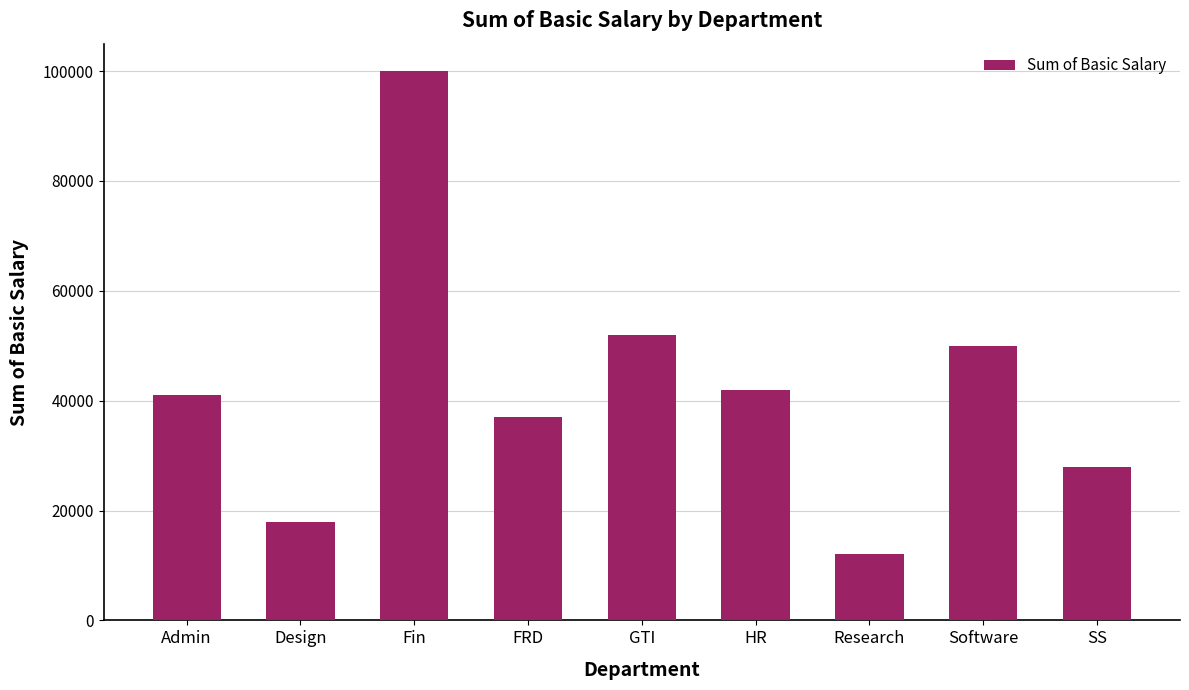

What value does the data have at FRD, to the nearest 10?

37000